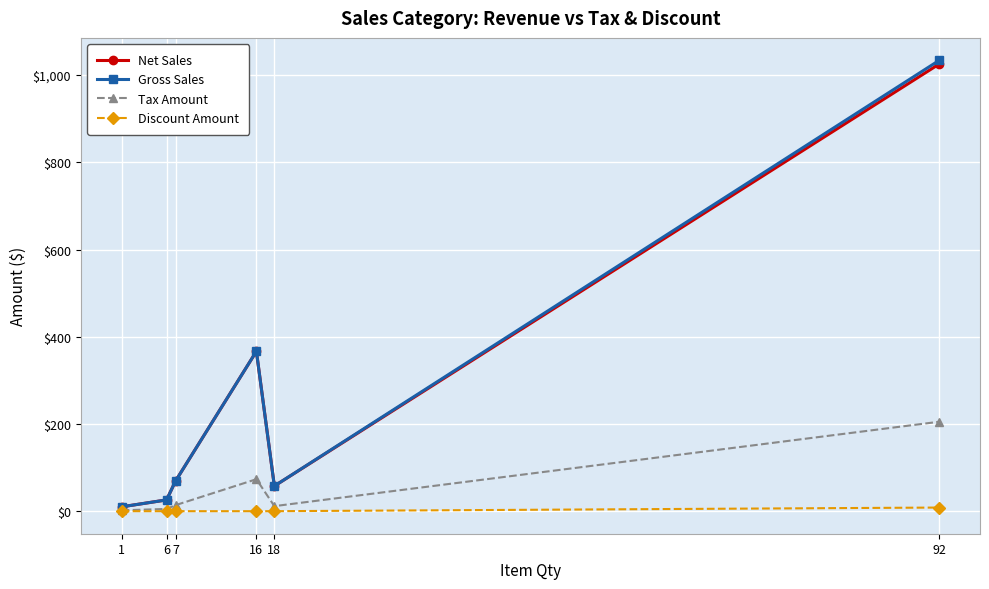

What is the sum of the Gross Sales values at 6 and 92?

1059.6